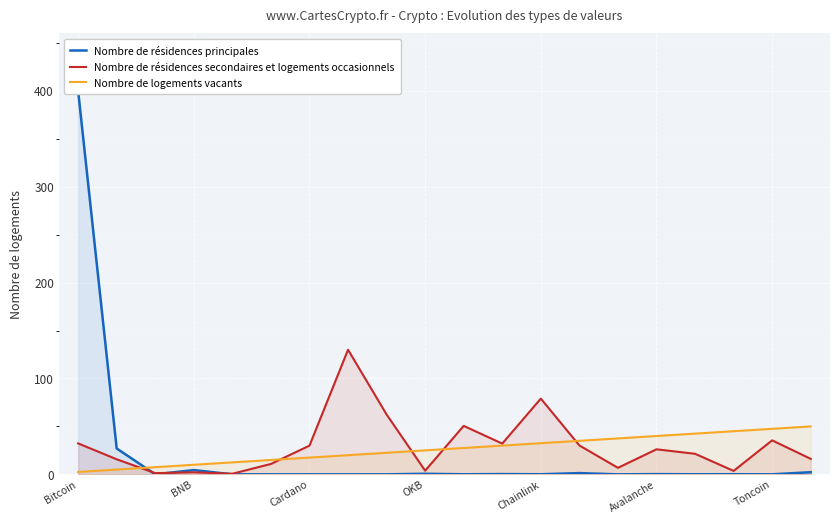

Which series has the widest spread of values?

Nombre de résidences principales